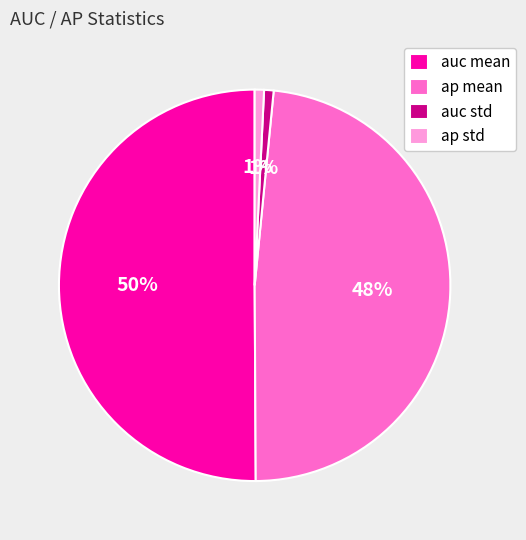

What percentage is the ap mean slice, to the nearest percent?

48%